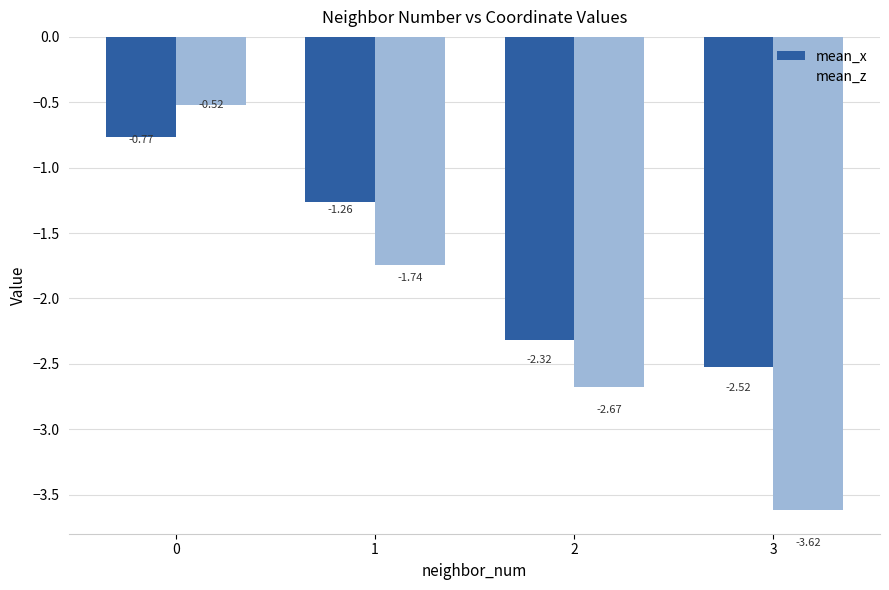

Rank the series by their average value, from highest to lowest.

mean_x, mean_z